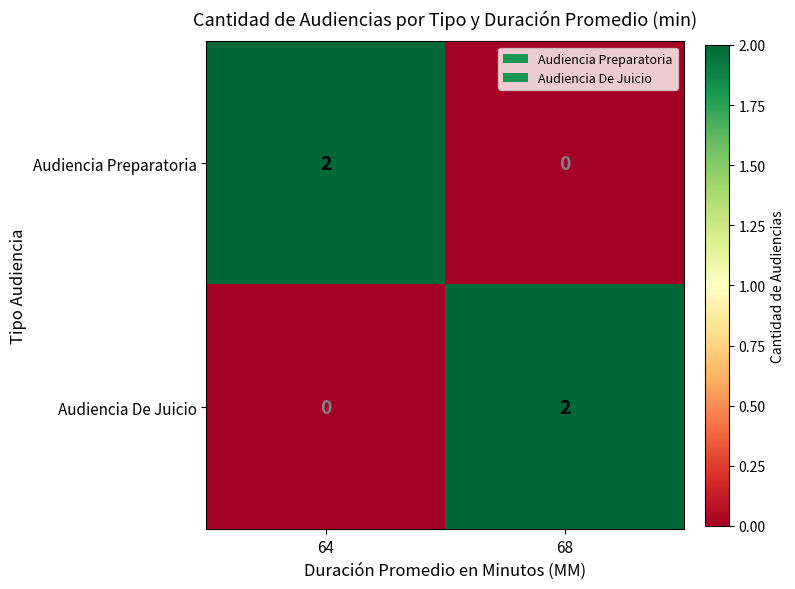

Where is Audiencia De Juicio nearest to the value 1?

64